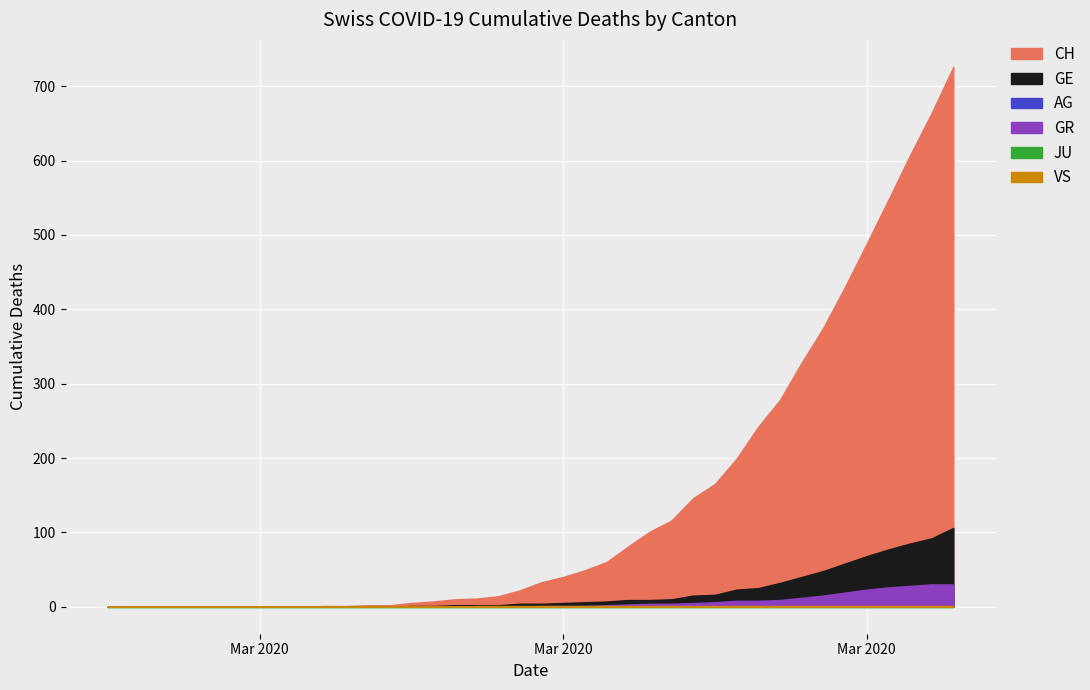

Which has a higher value, 2020-03-01 or 2020-03-05?

2020-03-01